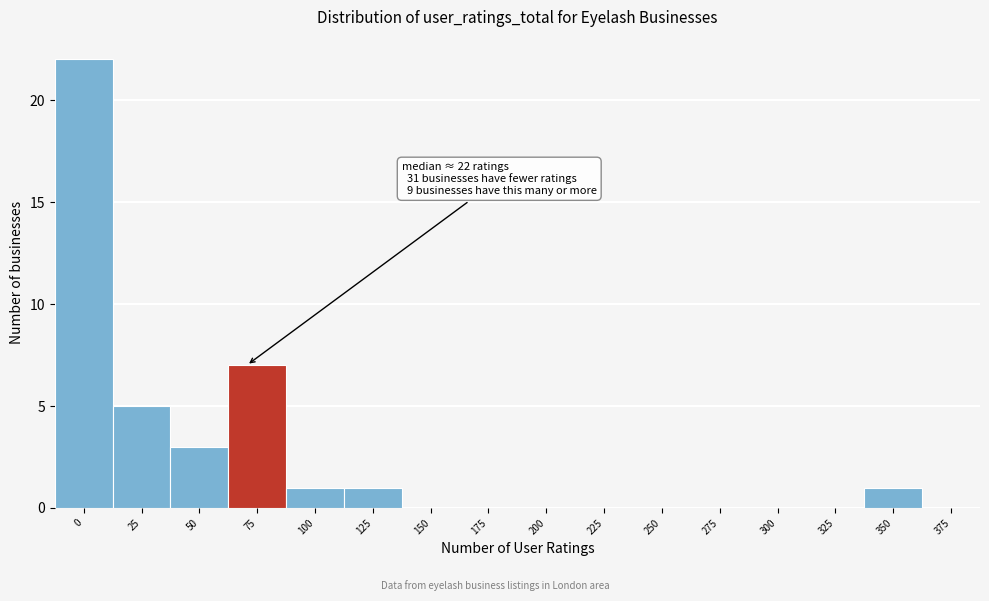

Reading left to right, list all the values displayed in this chart.

0=22	25=5	50=3	75=7	100=1	125=1	150=0	175=0	200=0	225=0	250=0	275=0	300=0	325=0	350=1	375=0